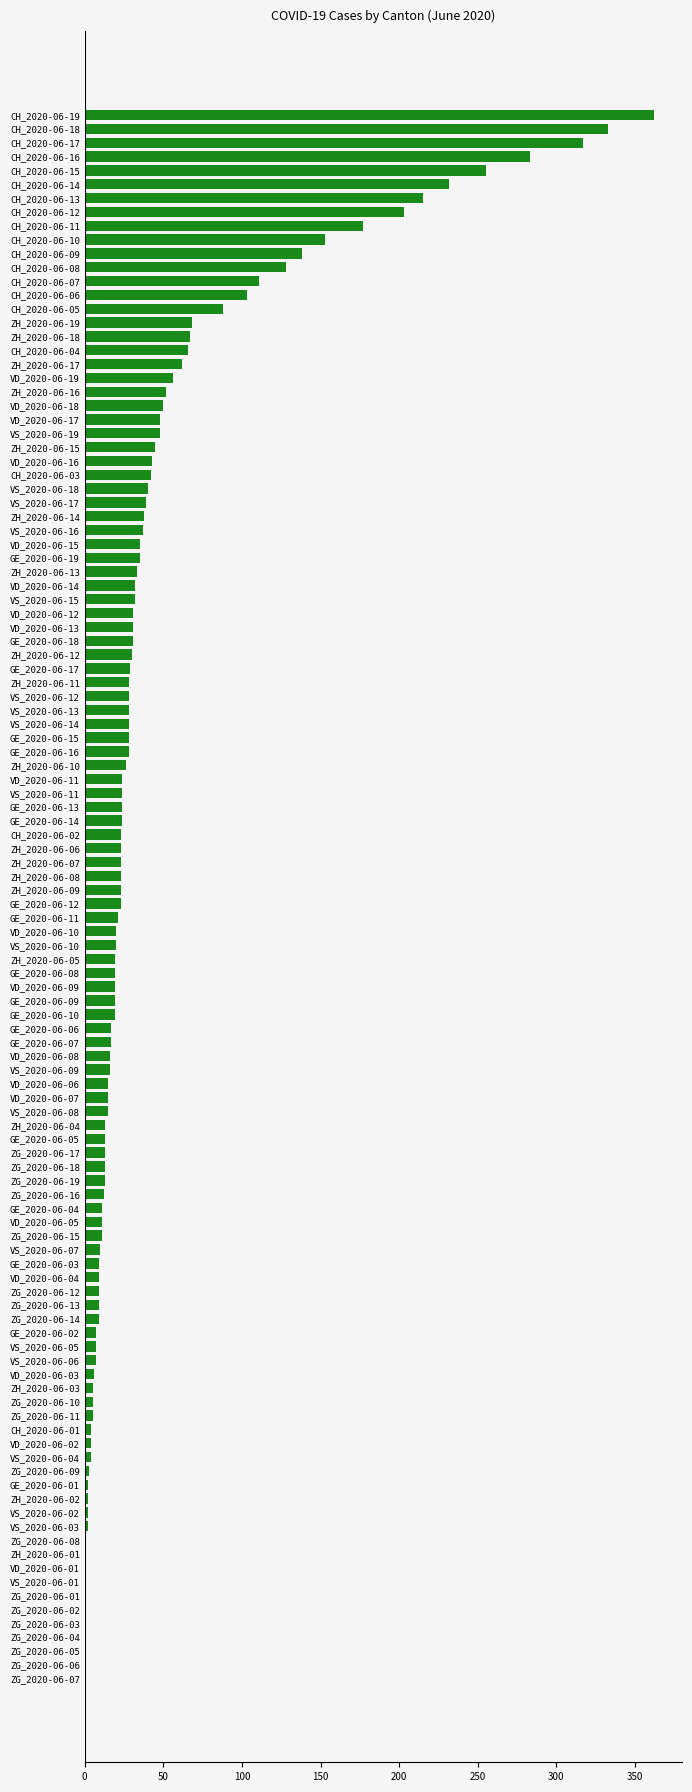

What is the change in value from CH_2020-06-15 to CH_2020-06-10?

-102